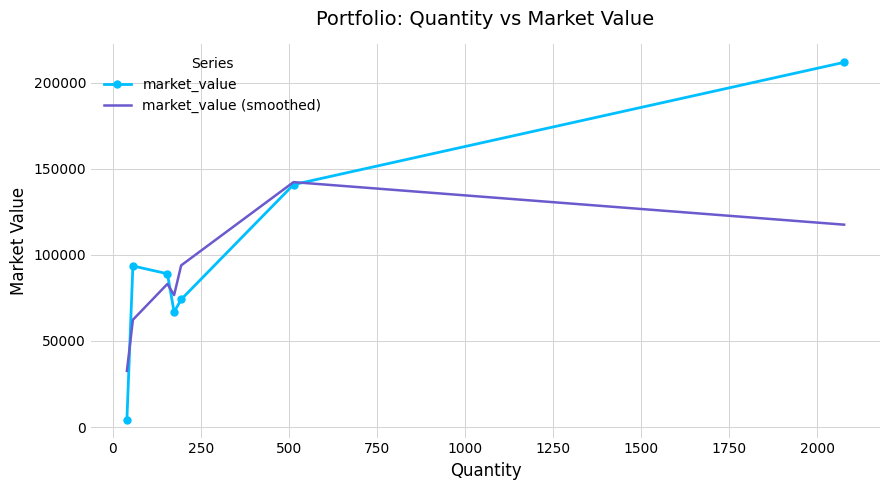

Which series has the largest total across all categories?

market_value